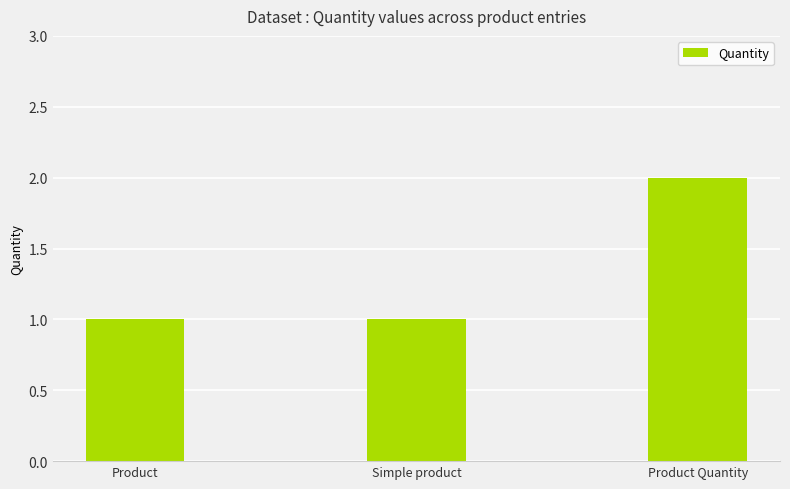

Does the chart contain stacked bars?

No